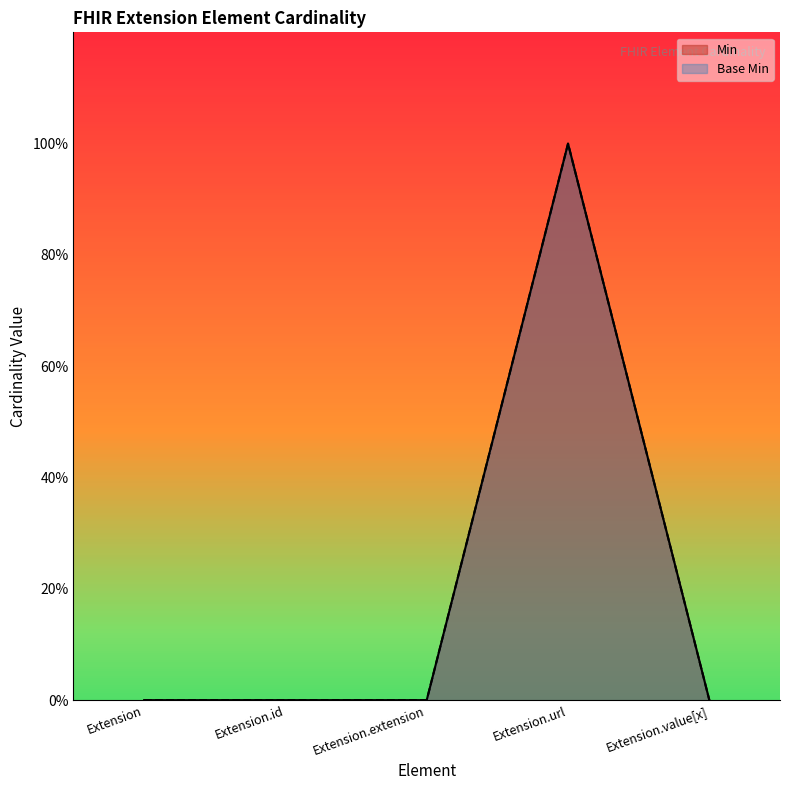

At which category does the chart reach its peak across all series?

Extension.url